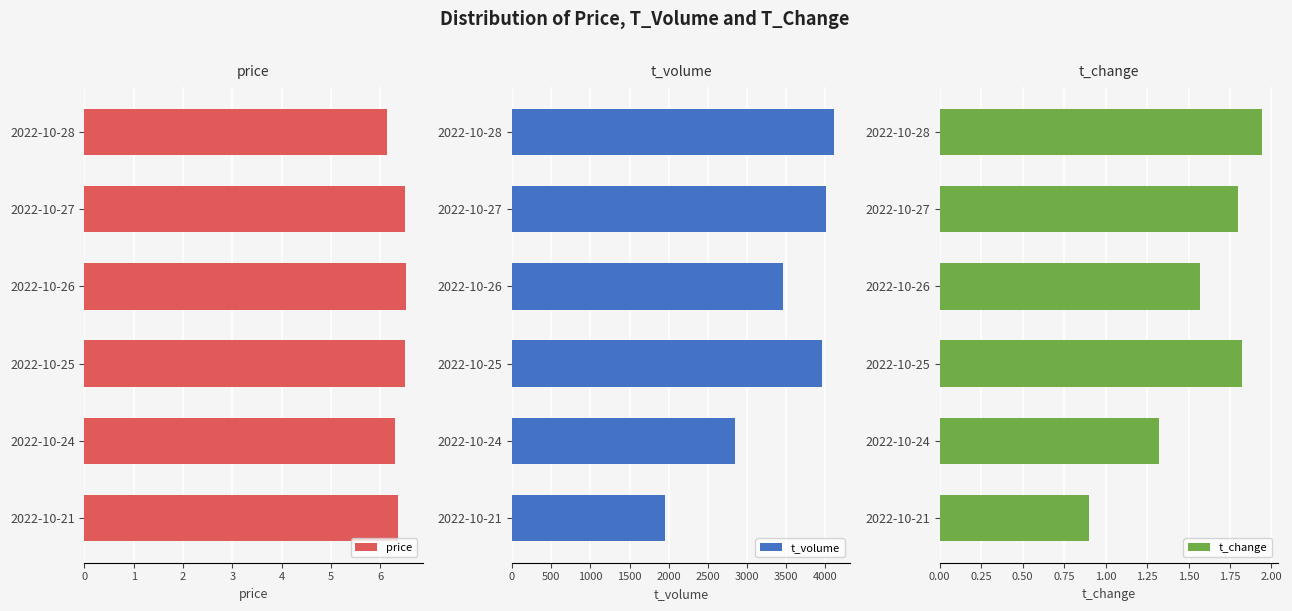

At how many categories does at least one series exceed 1750?

6